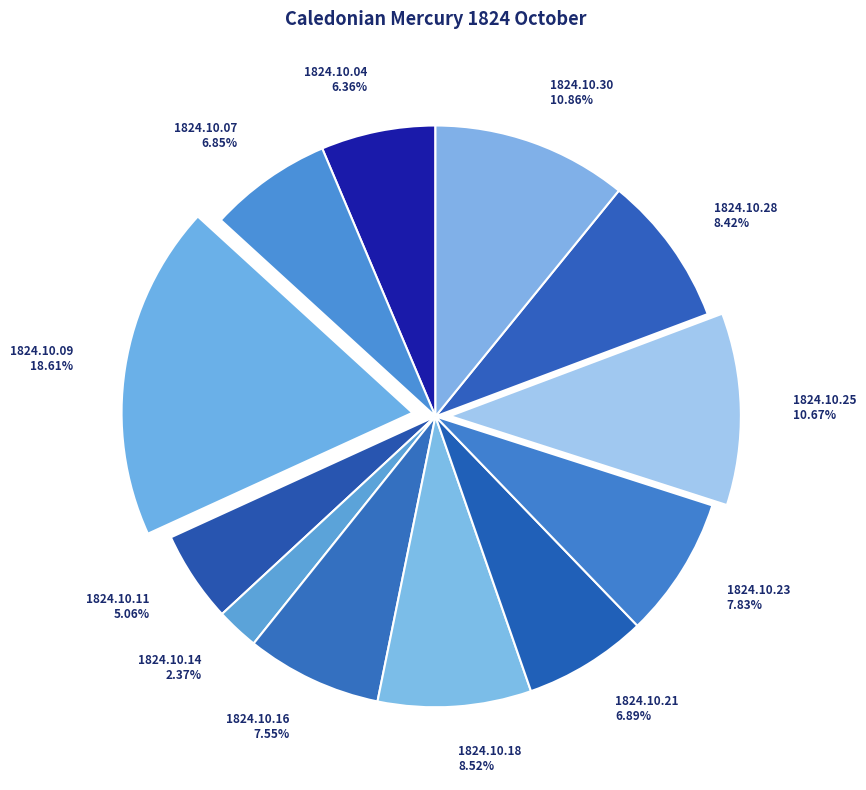

How many slices are in this pie chart?

12